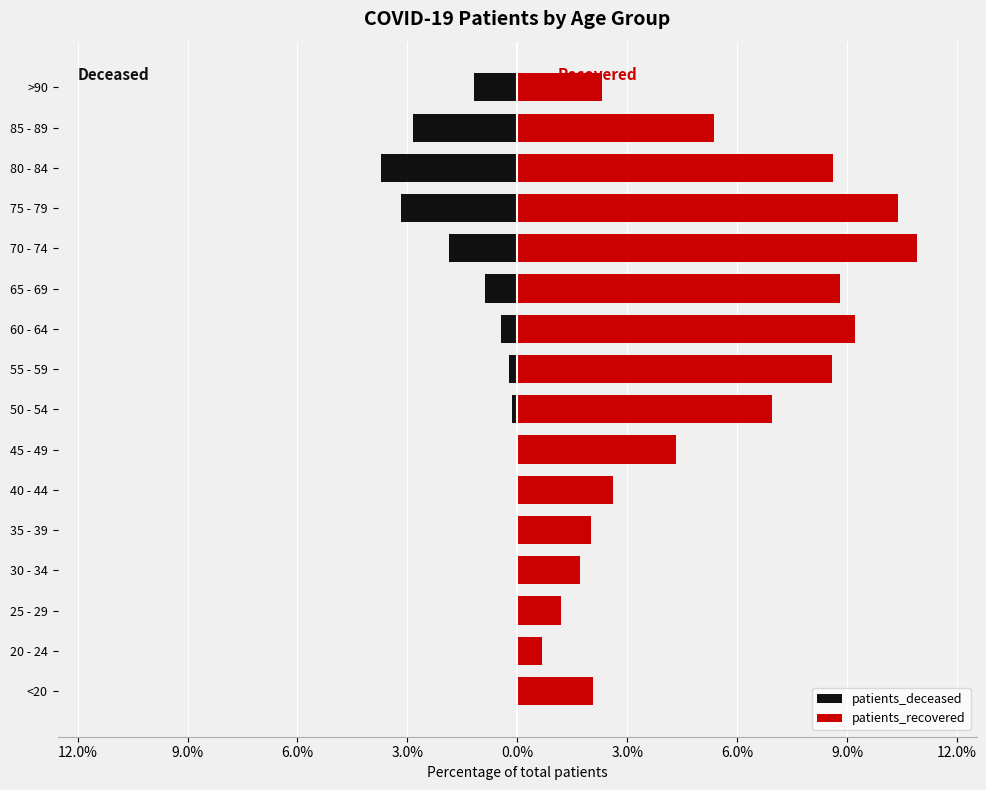

What is the sum of all patients_deceased values?

-14.5